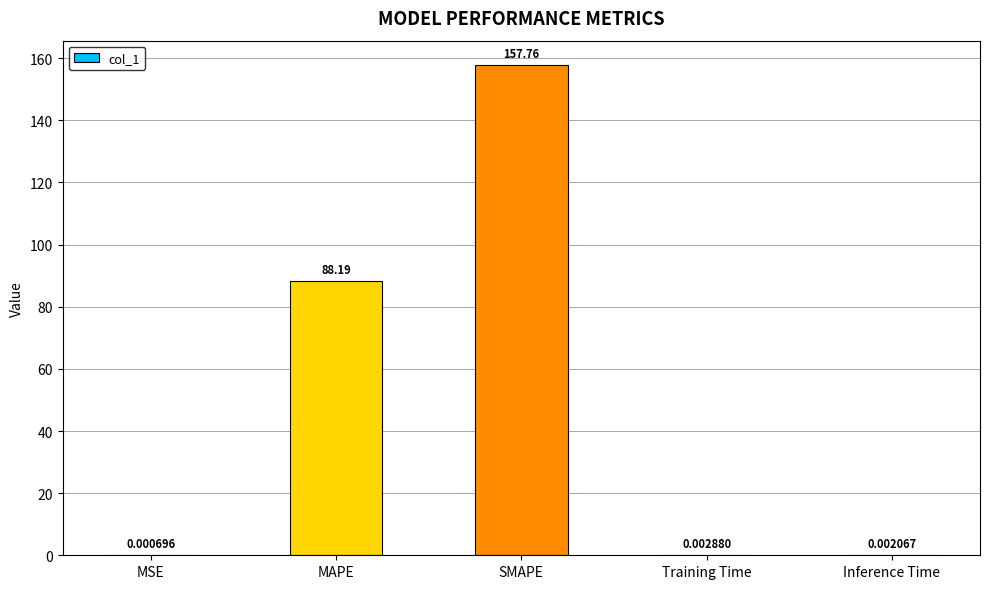

What is the sum of all values?

246.0